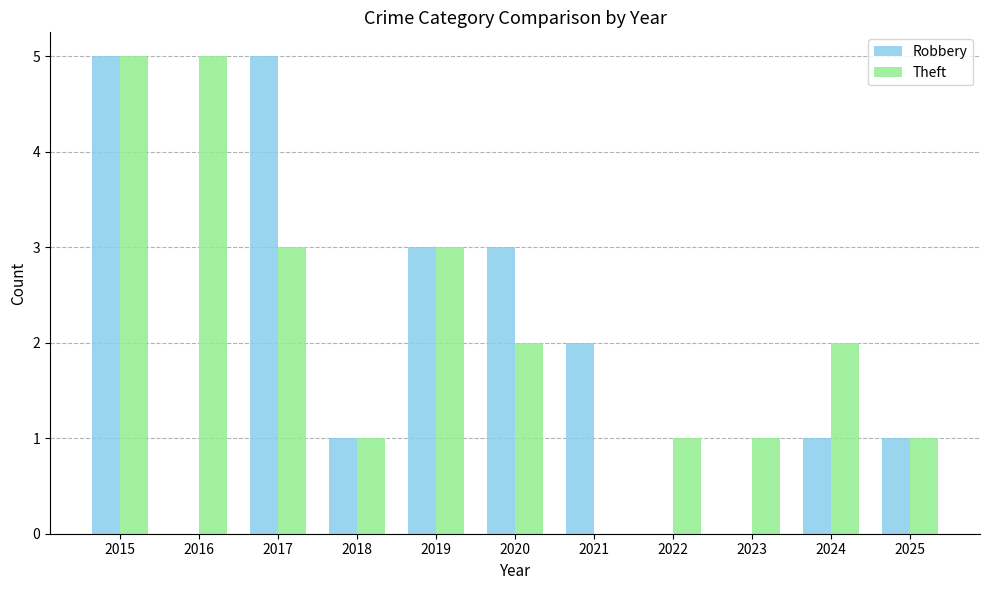

At which category is the sum across all series the highest?

2015